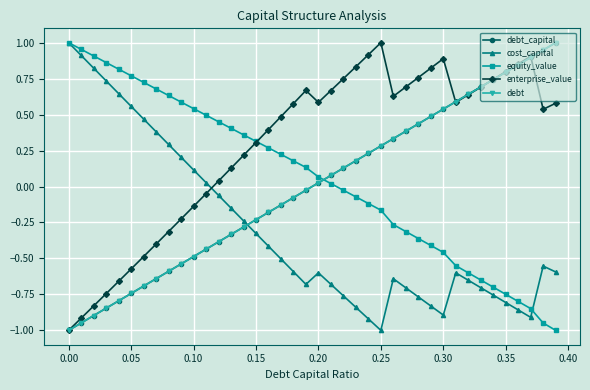

What are all the series names shown in the legend?

debt_capital, cost_capital, equity_value, enterprise_value, debt